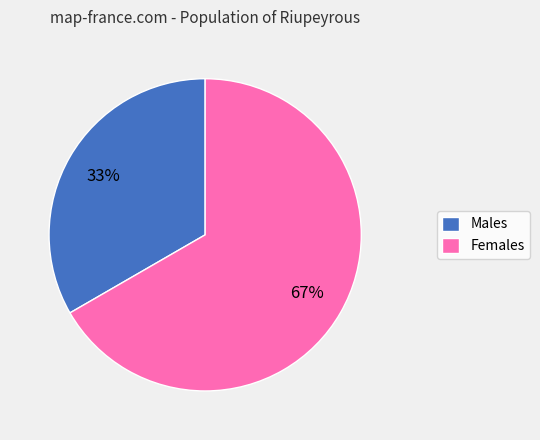

The Females slice represents 80% of the pie. True or false?

False